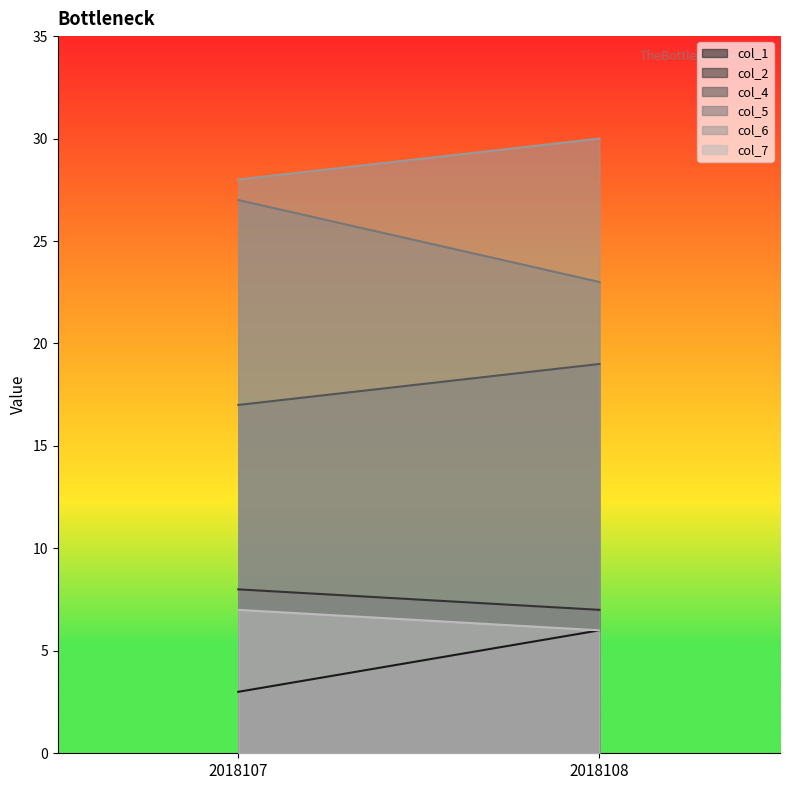

Reading right to left, transcribe all the data shown in this chart.

col_1: 2018108=6	2018107=3
col_2: 2018108=7	2018107=8
col_4: 2018108=19	2018107=17
col_5: 2018108=23	2018107=27
col_6: 2018108=30	2018107=28
col_7: 2018108=6	2018107=7